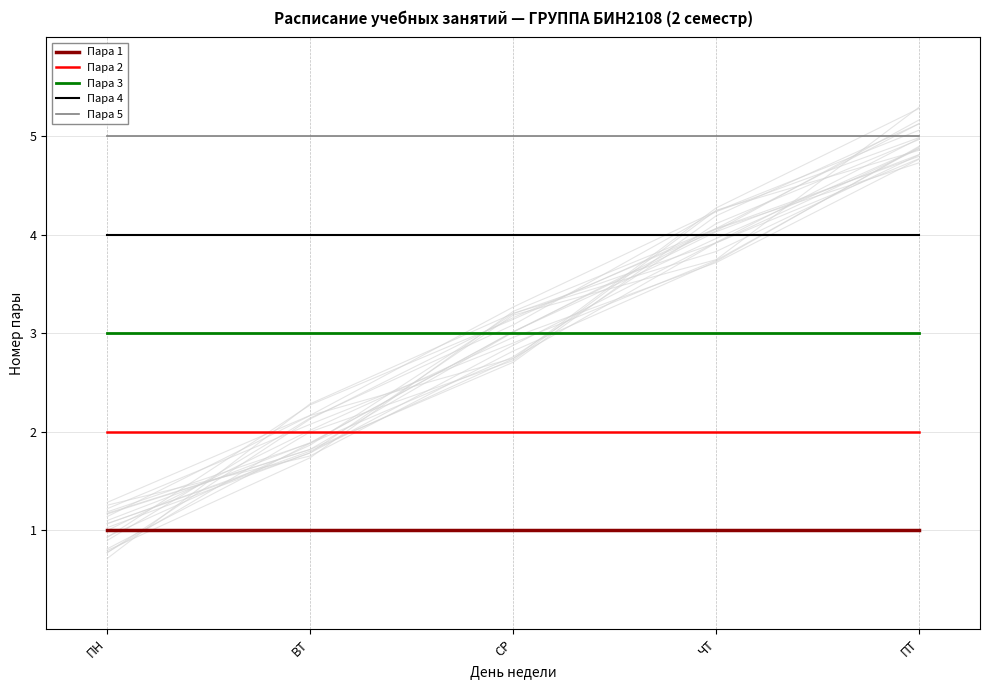

What is the total value across all series at СР?

15